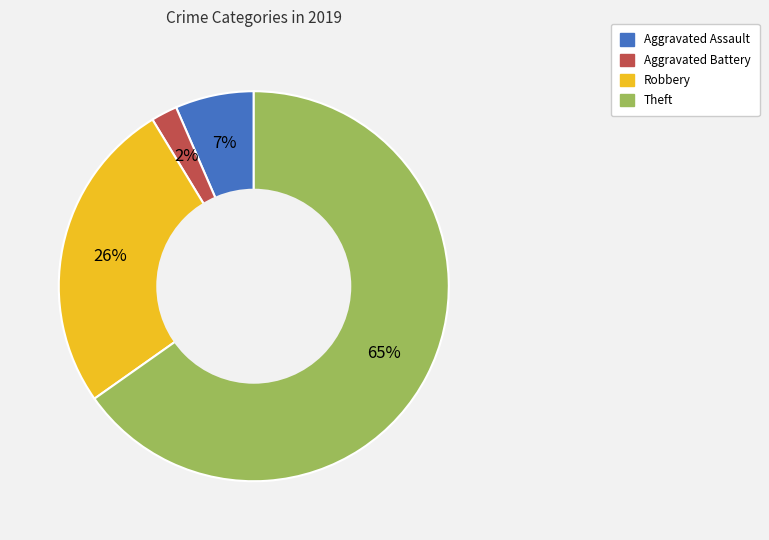

To the nearest percent, what percentage of the pie is Aggravated Battery?

2%